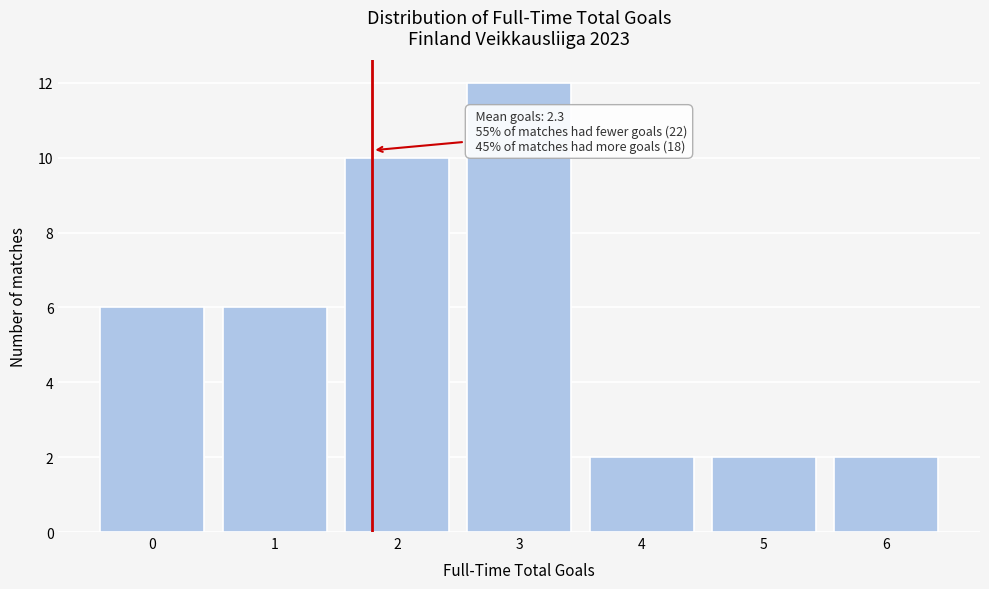

Reading left to right, list all the values displayed in this chart.

0=6	1=6	2=10	3=12	4=2	5=2	6=2